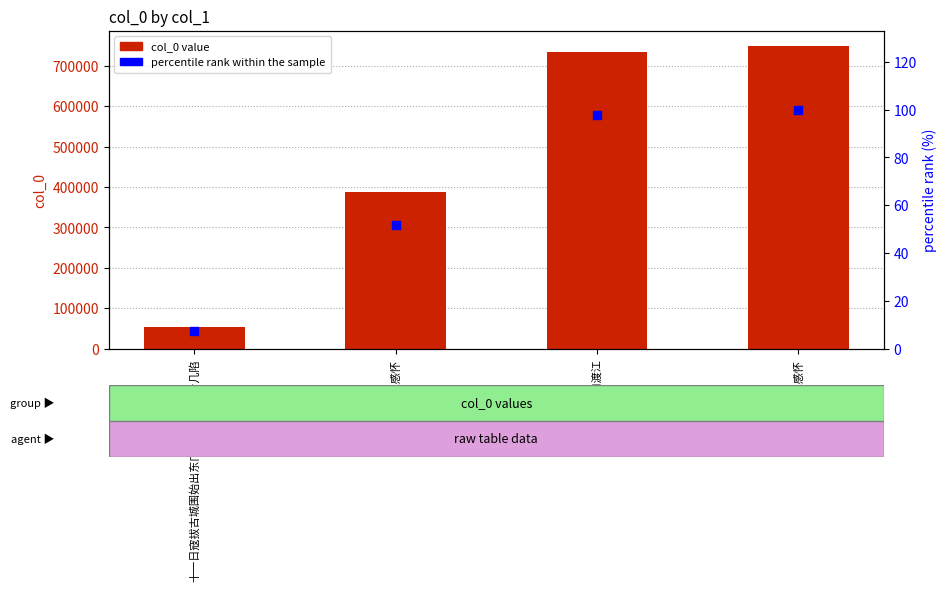

What is the total value across all series at 十一日寇拔古城围始出东门渡江遇争桥者几陷?

54586.3